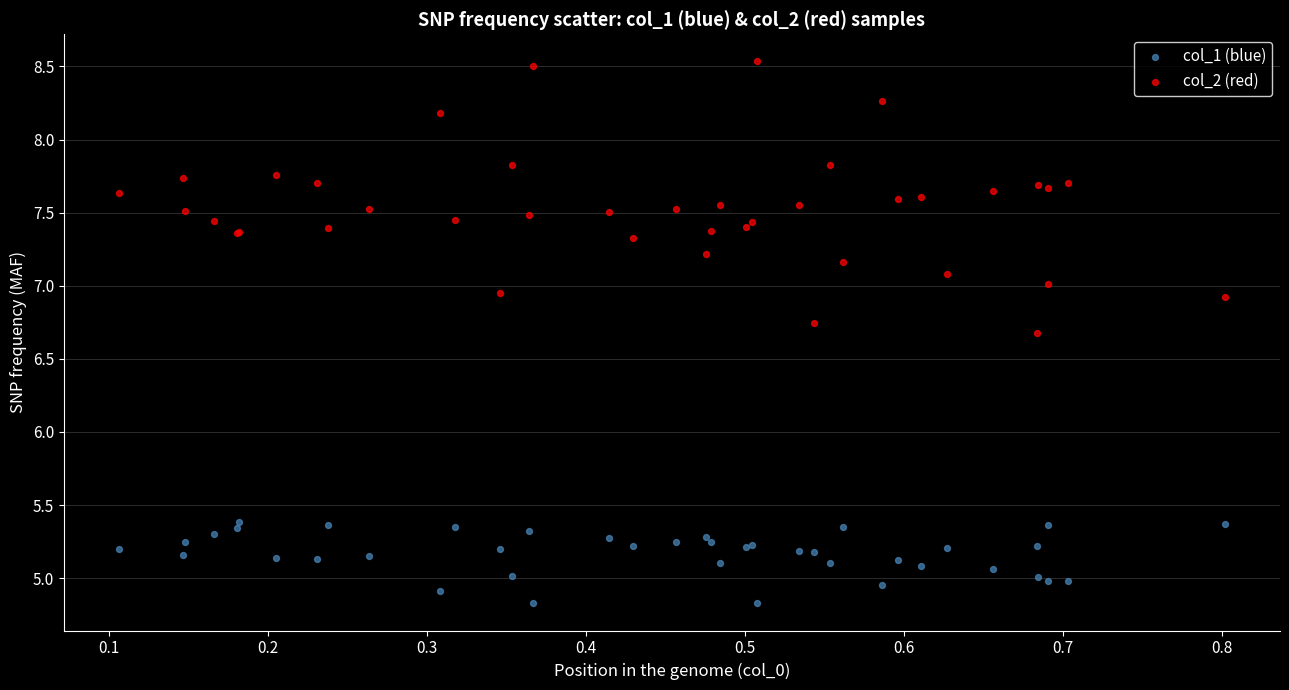

Which series reaches the maximum Y coordinate?

col_2 (red)